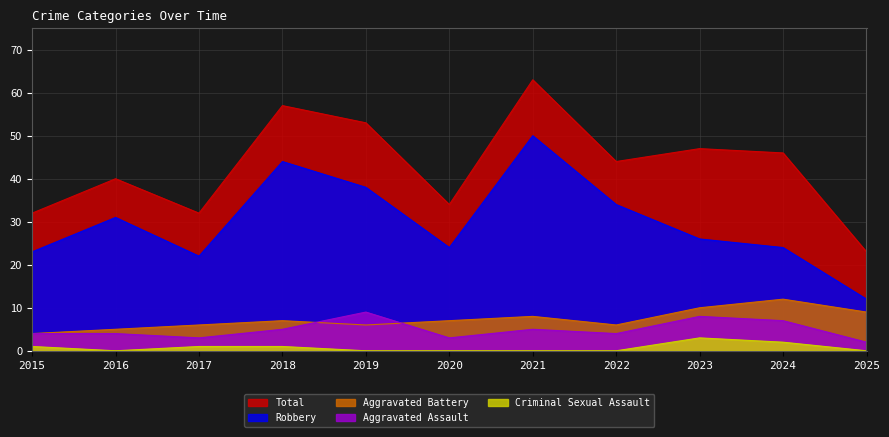

The Aggravated Battery series shows 9 at 2017. True or false?

False